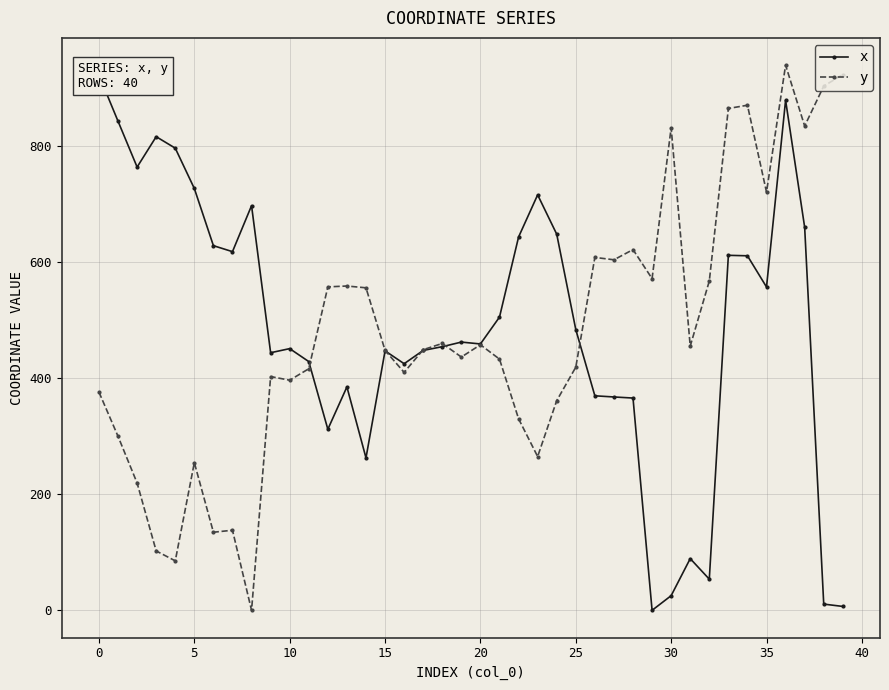

At which category does y reach its first local peak?

5